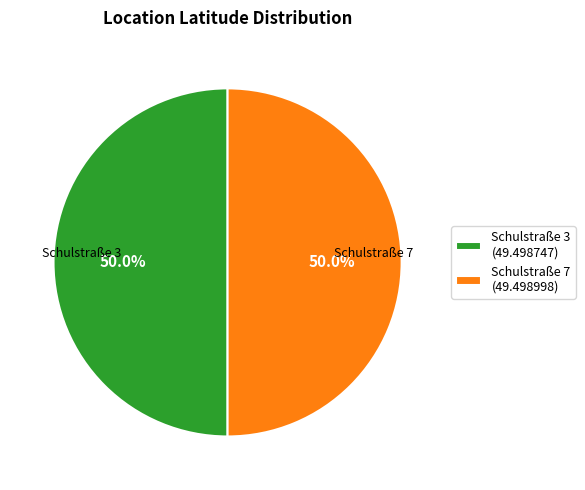

Approximately how many times larger is the value at Schulstraße 7 compared to Schulstraße 3?

1.0